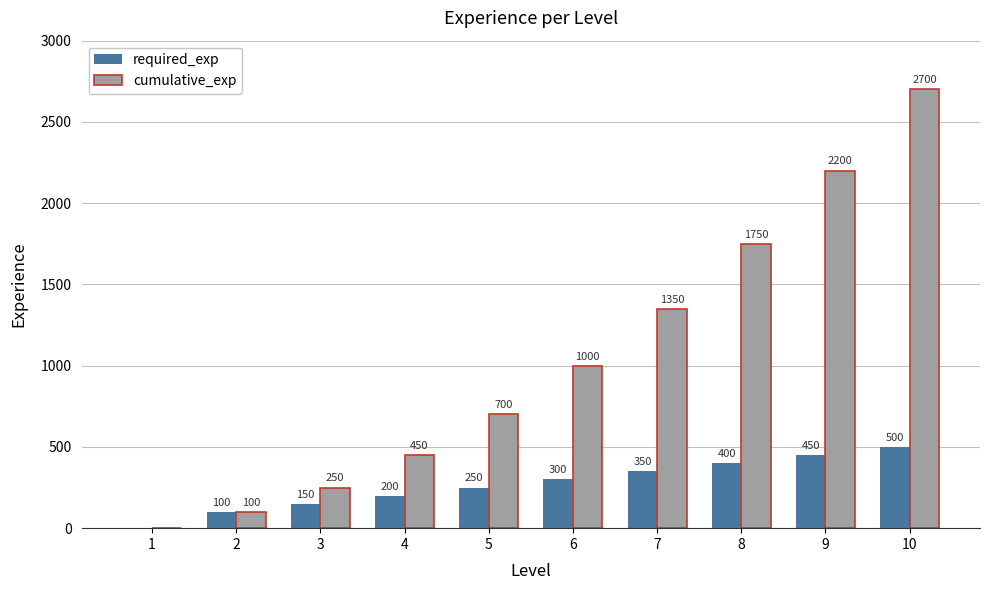

Reading left to right, transcribe all the data shown in this chart.

required_exp: 1=0	2=100	3=150	4=200	5=250	6=300	7=350	8=400	9=450	10=500
cumulative_exp: 1=0	2=100	3=250	4=450	5=700	6=1000	7=1350	8=1750	9=2200	10=2700